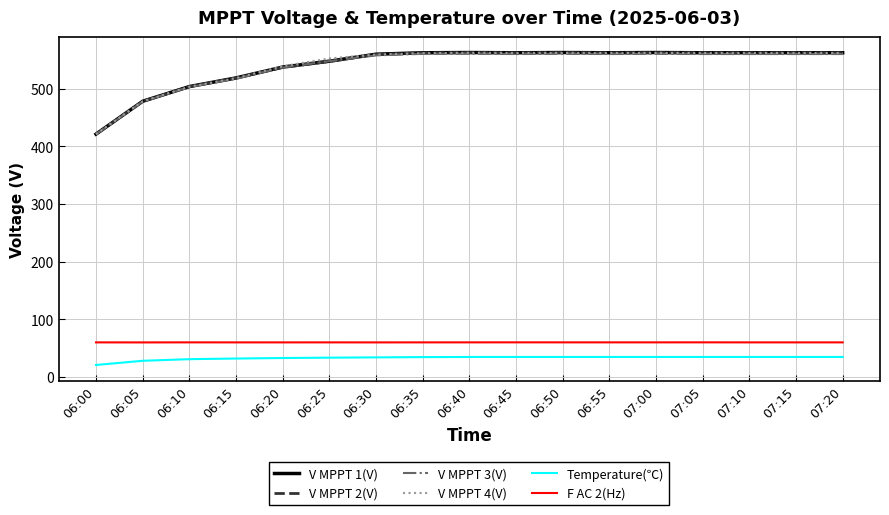

What is the average value of the V MPPT 1(V) series?

540.4